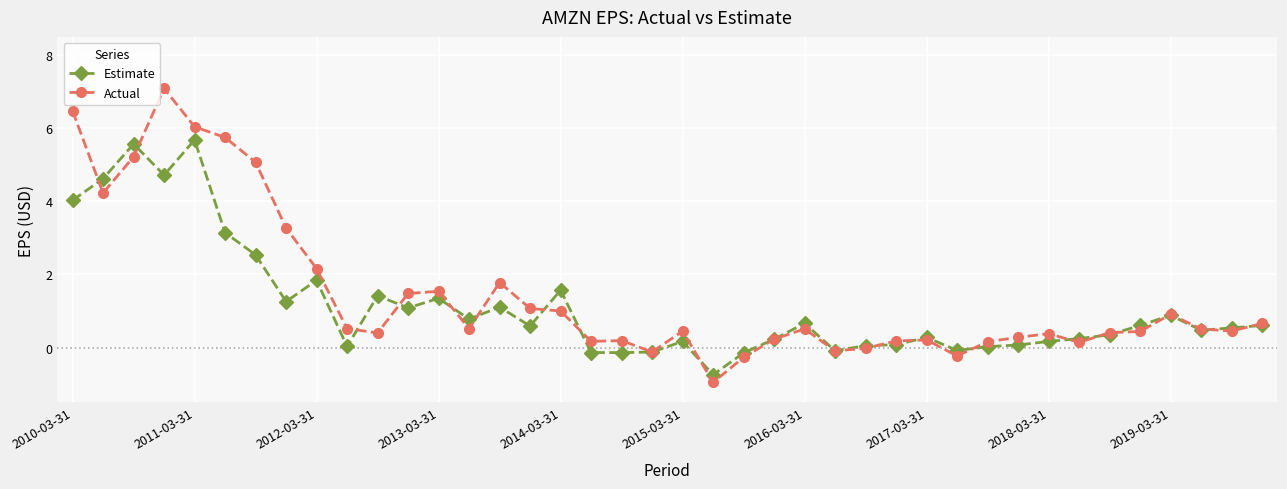

Which series has the widest spread of values?

Actual